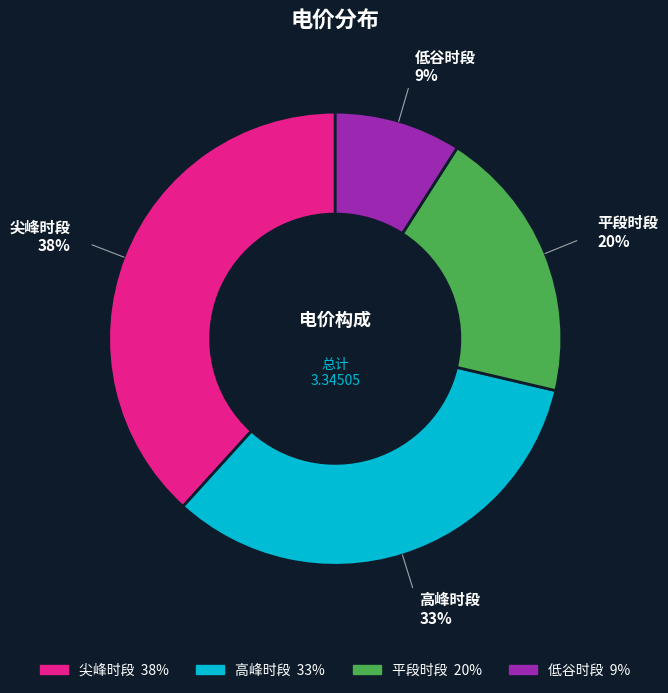

Is 低谷时段 the majority of the pie?

No